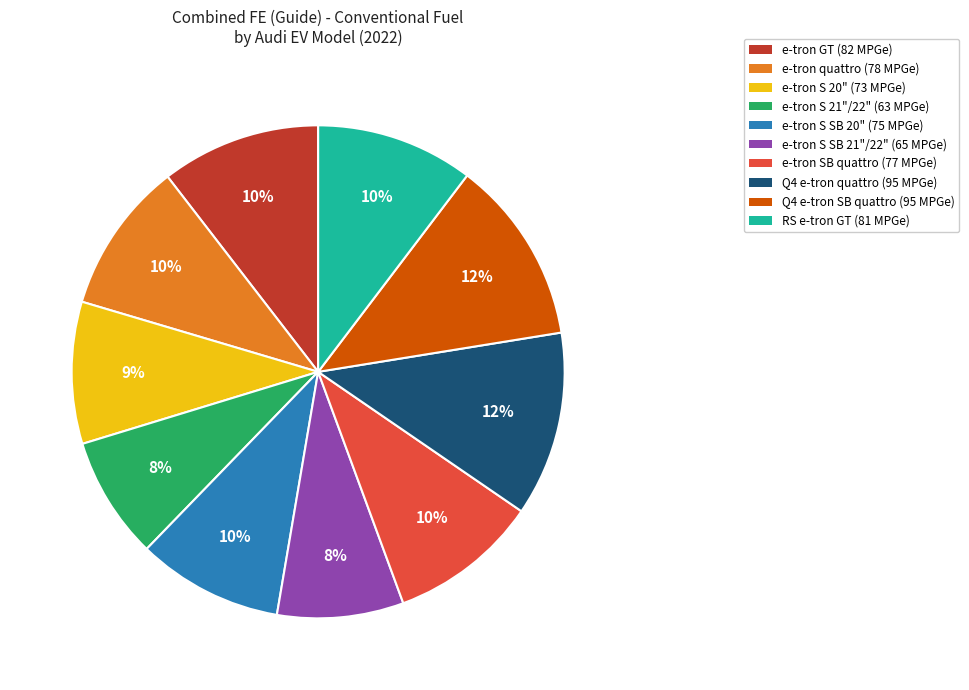

How many segments does this pie chart have?

10